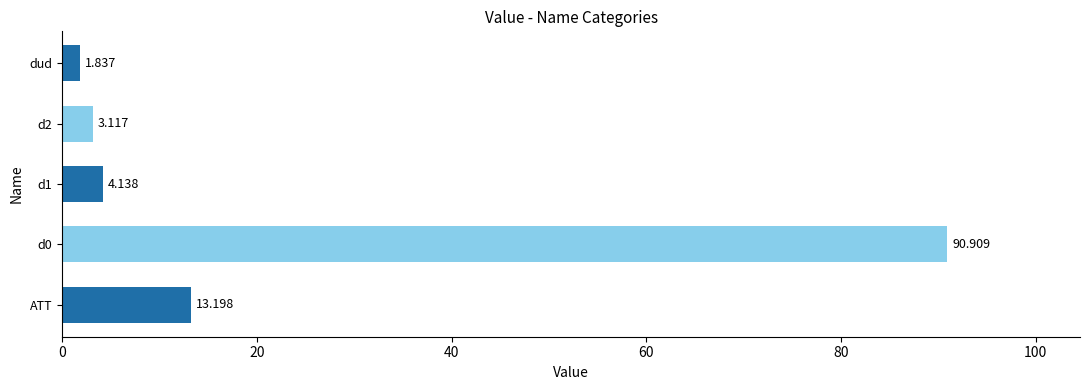

Where is the data nearest to the value 46?

ATT